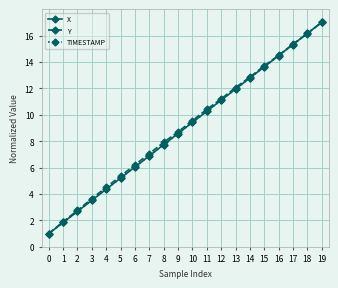

How many series are shown in this chart?

3